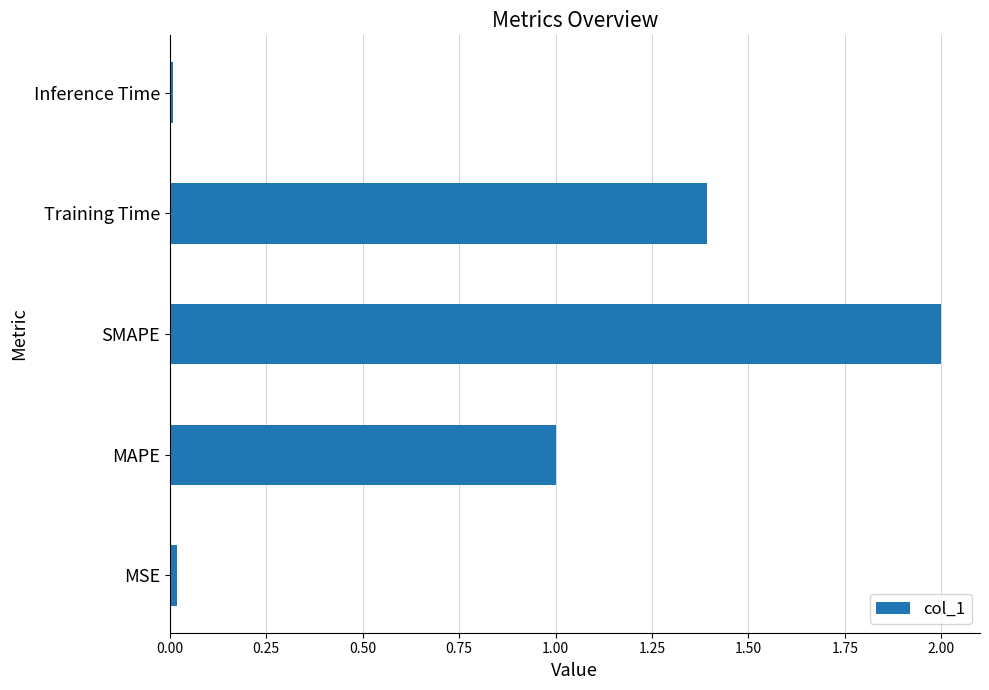

What value does the data have at Training Time?

1.4